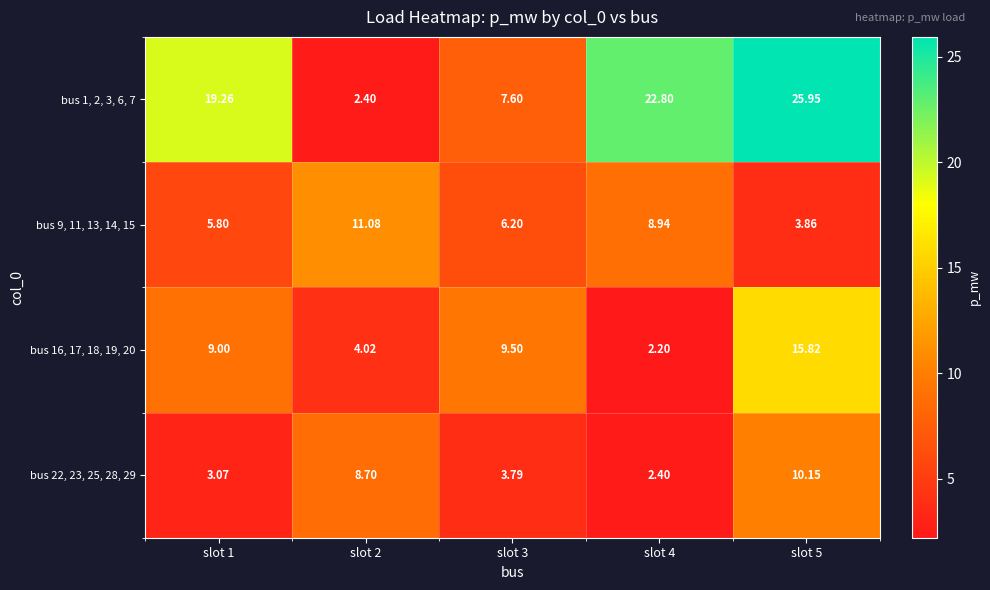

Is the value of bus 22, 23, 25, 28, 29 at slot 2 greater than the value of bus 1, 2, 3, 6, 7 at slot 3?

Yes